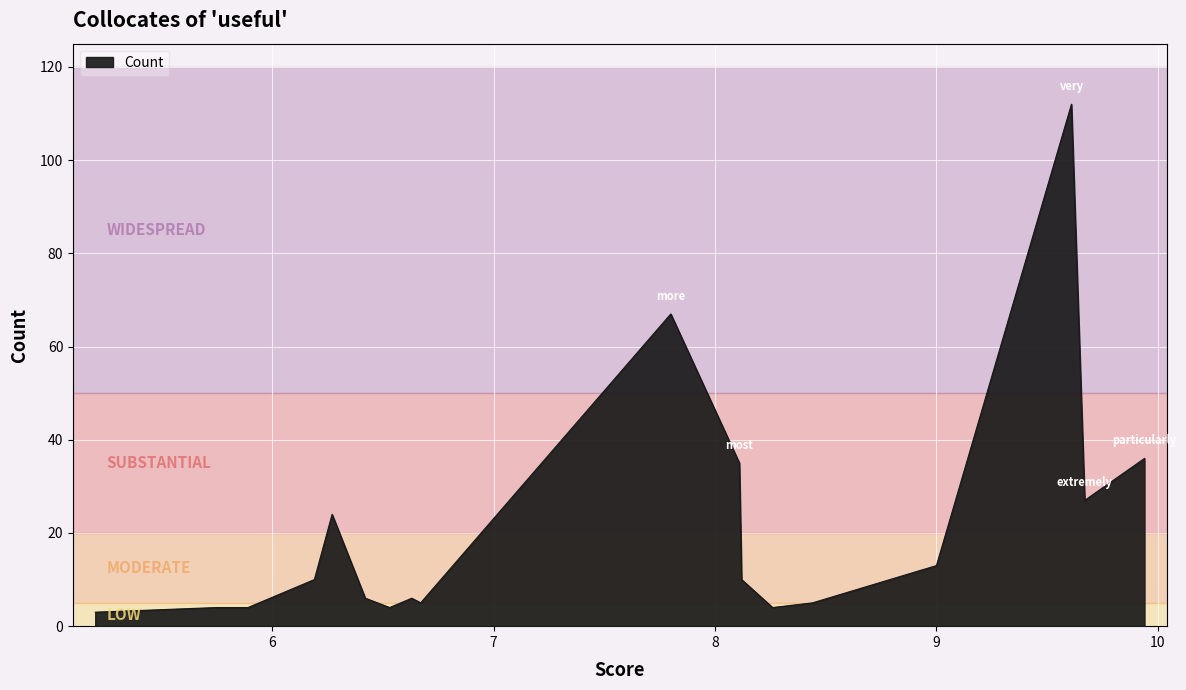

What is the difference between the maximum and minimum values?

109